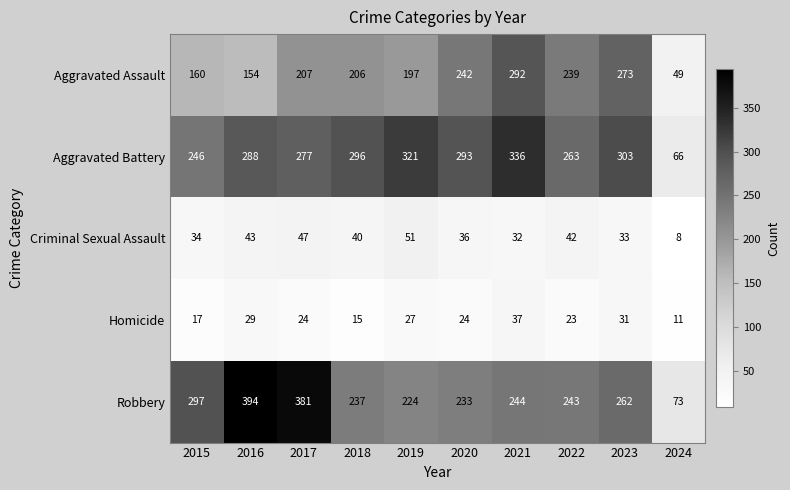

Where is Aggravated Assault nearest to the value 170?

2015